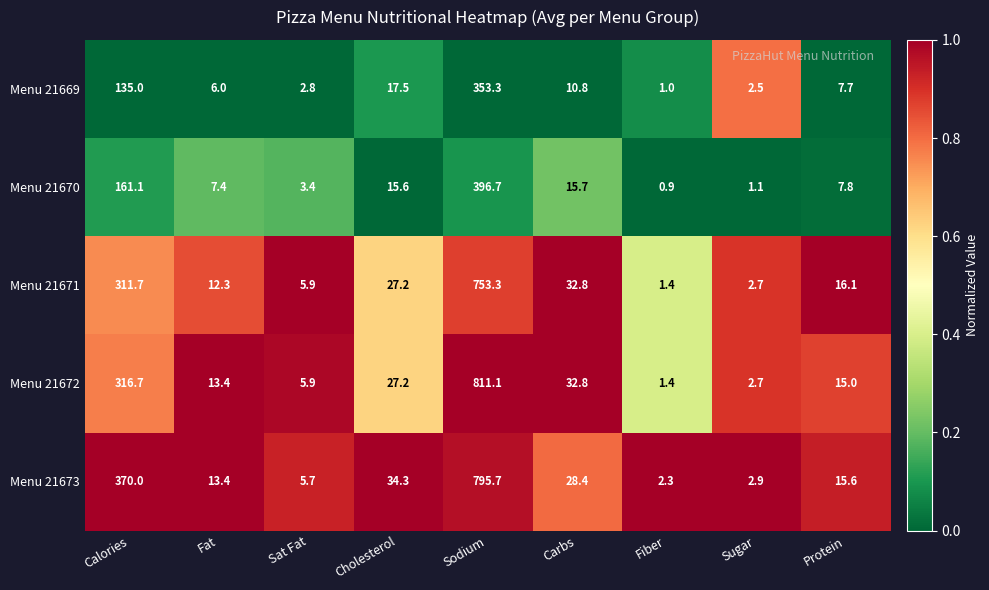

Count the number of categories in the chart.

9